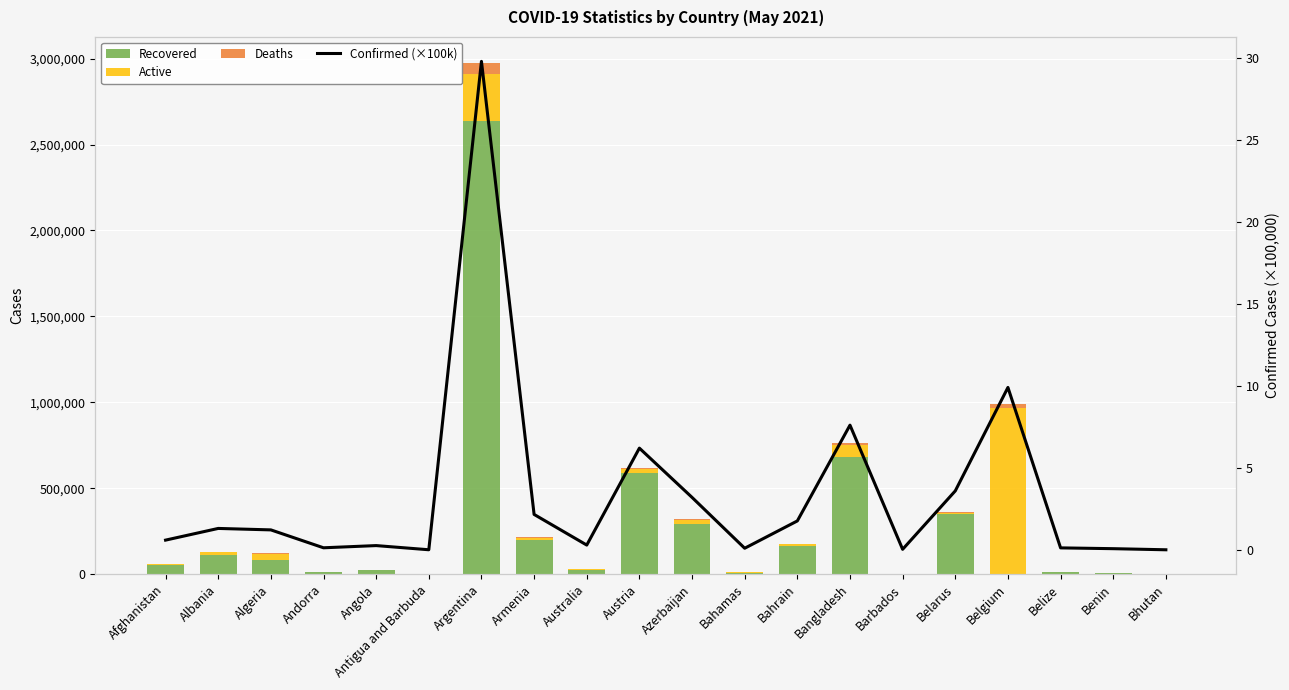

How many categories are shown in the chart?

20